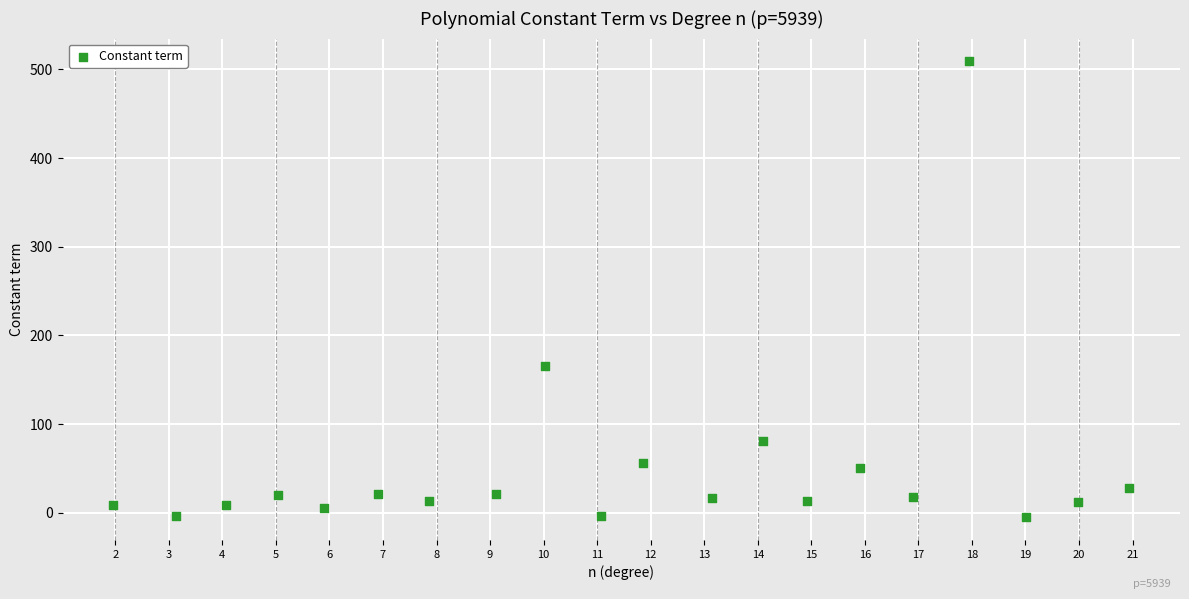

What Y value in the scatter plot is closest to 252?

165.8